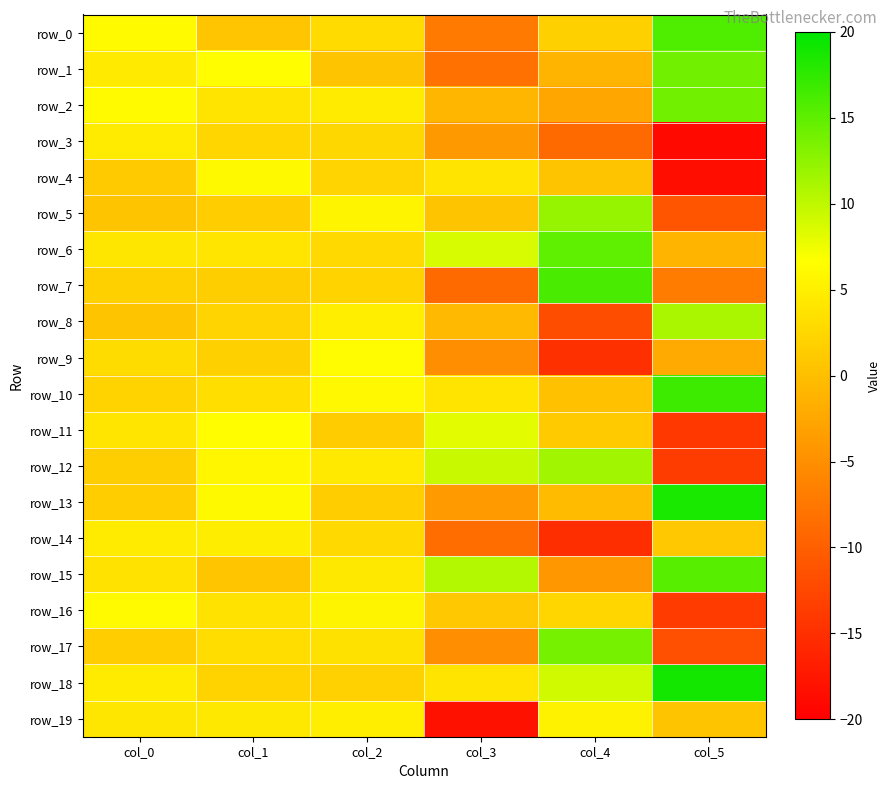

What is the total value across all series at col_4?

30.2